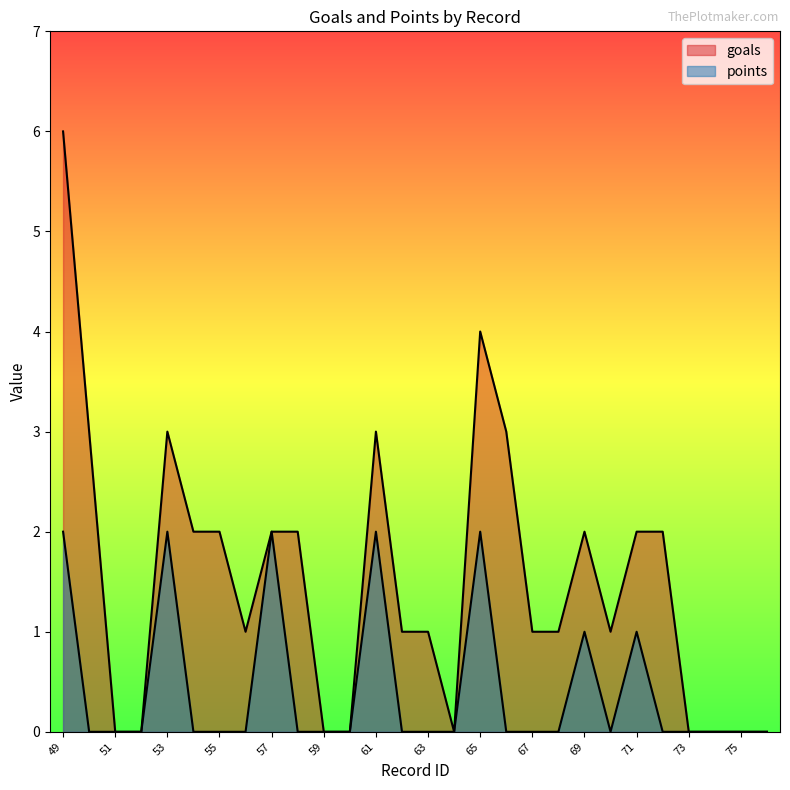

Reading left to right, transcribe all the data shown in this chart.

goals: 6	3	0	0	3	2	2	1	2	2	0	0	3	1	1	0	4	3	1	1	2	1	2	2	0	0	0	0
points: 2	0	0	0	2	0	0	0	2	0	0	0	2	0	0	0	2	0	0	0	1	0	1	0	0	0	0	0